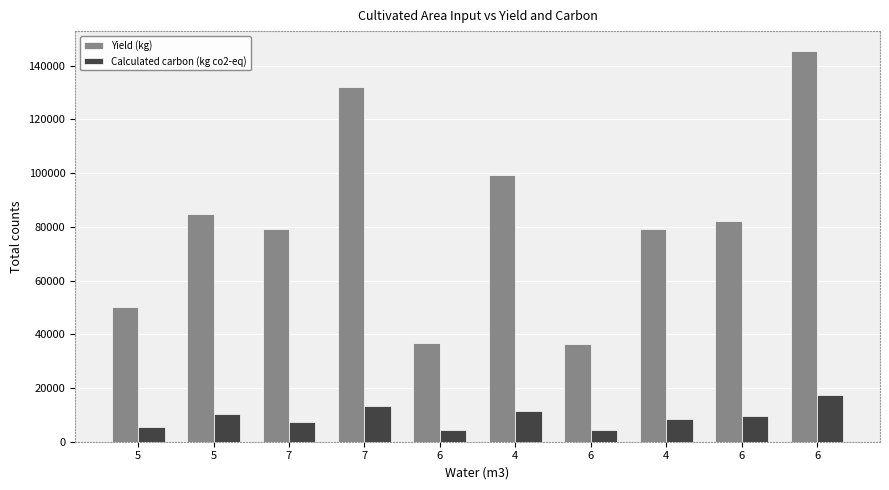

How many categories are shown in the chart?

10